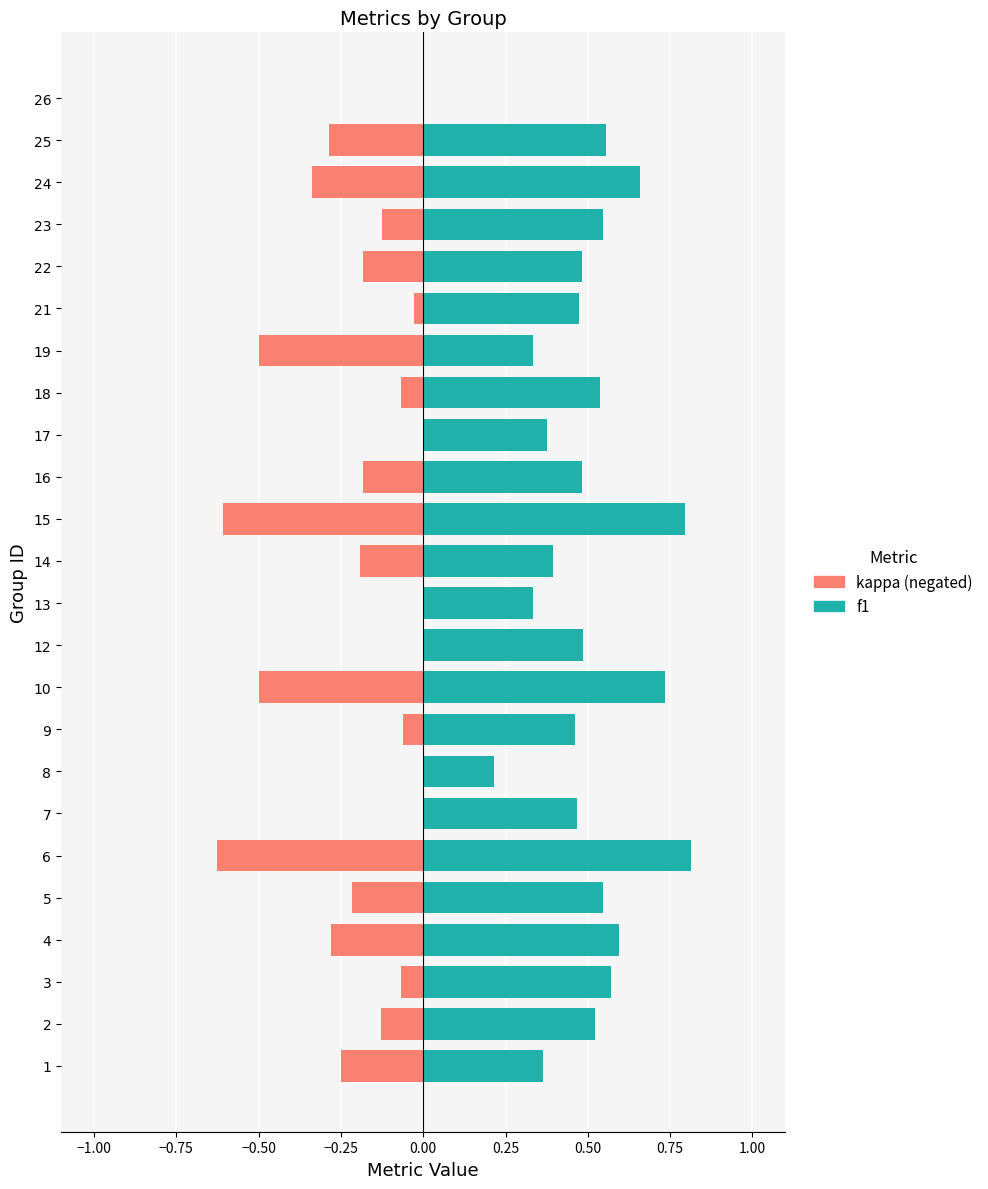

The f1 series shows 0.2 at 4. True or false?

False